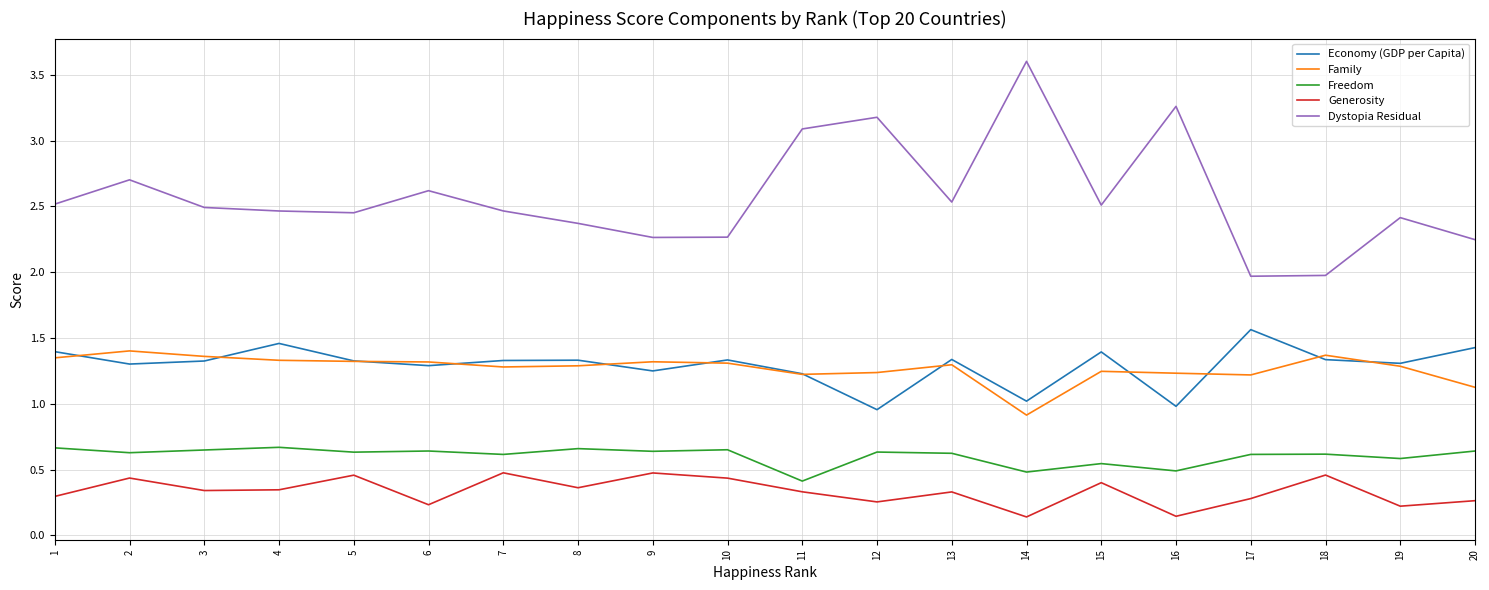

True or false: Dystopia Residual and Economy (GDP per Capita) cross at least once.

False